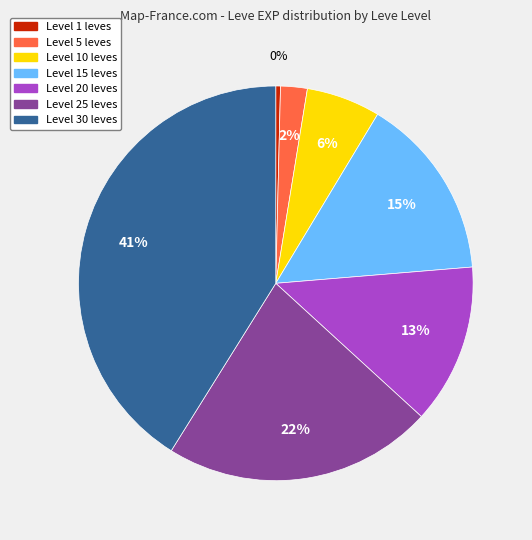

Rank the categories by value from lowest to highest.

Level 1 leves, Level 5 leves, Level 10 leves, Level 20 leves, Level 15 leves, Level 25 leves, Level 30 leves